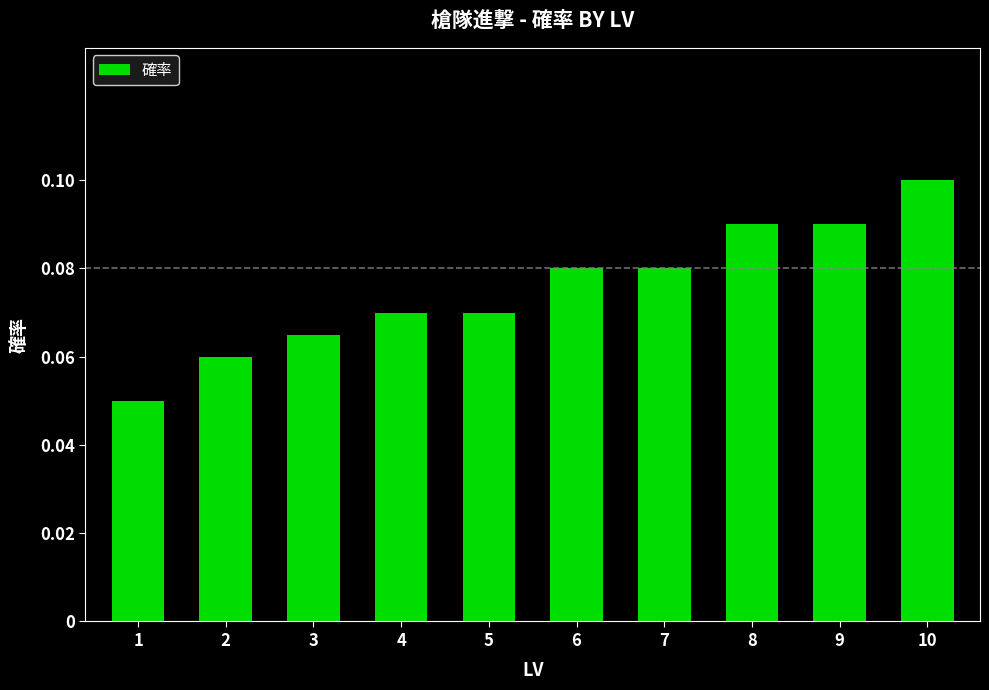

At which category does the chart reach its peak across all series?

10